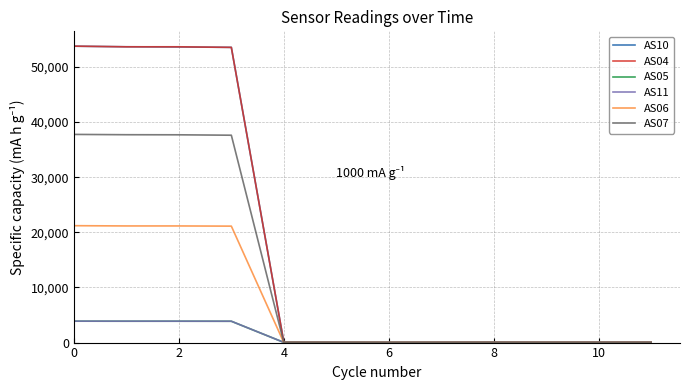

Rank the series by their maximum value, from lowest to highest.

AS05, AS11, AS06, AS07, AS10, AS04